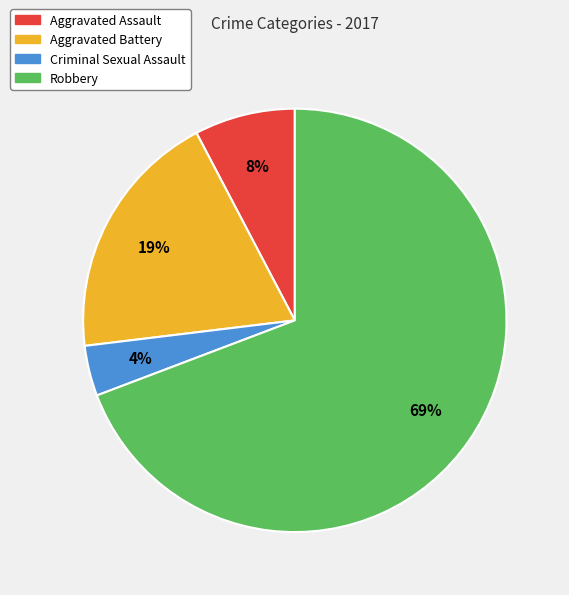

Approximately how many times larger is the value at Criminal Sexual Assault compared to Robbery?

0.1